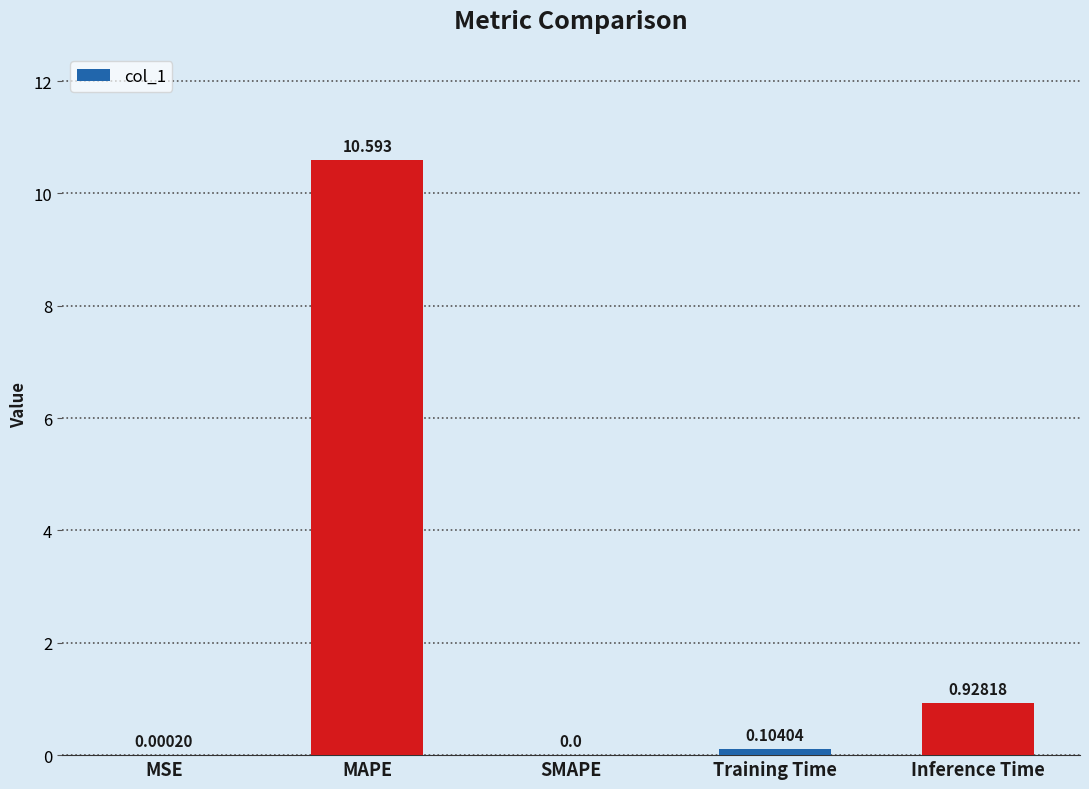

Which label corresponds to the largest value in the chart?

MAPE